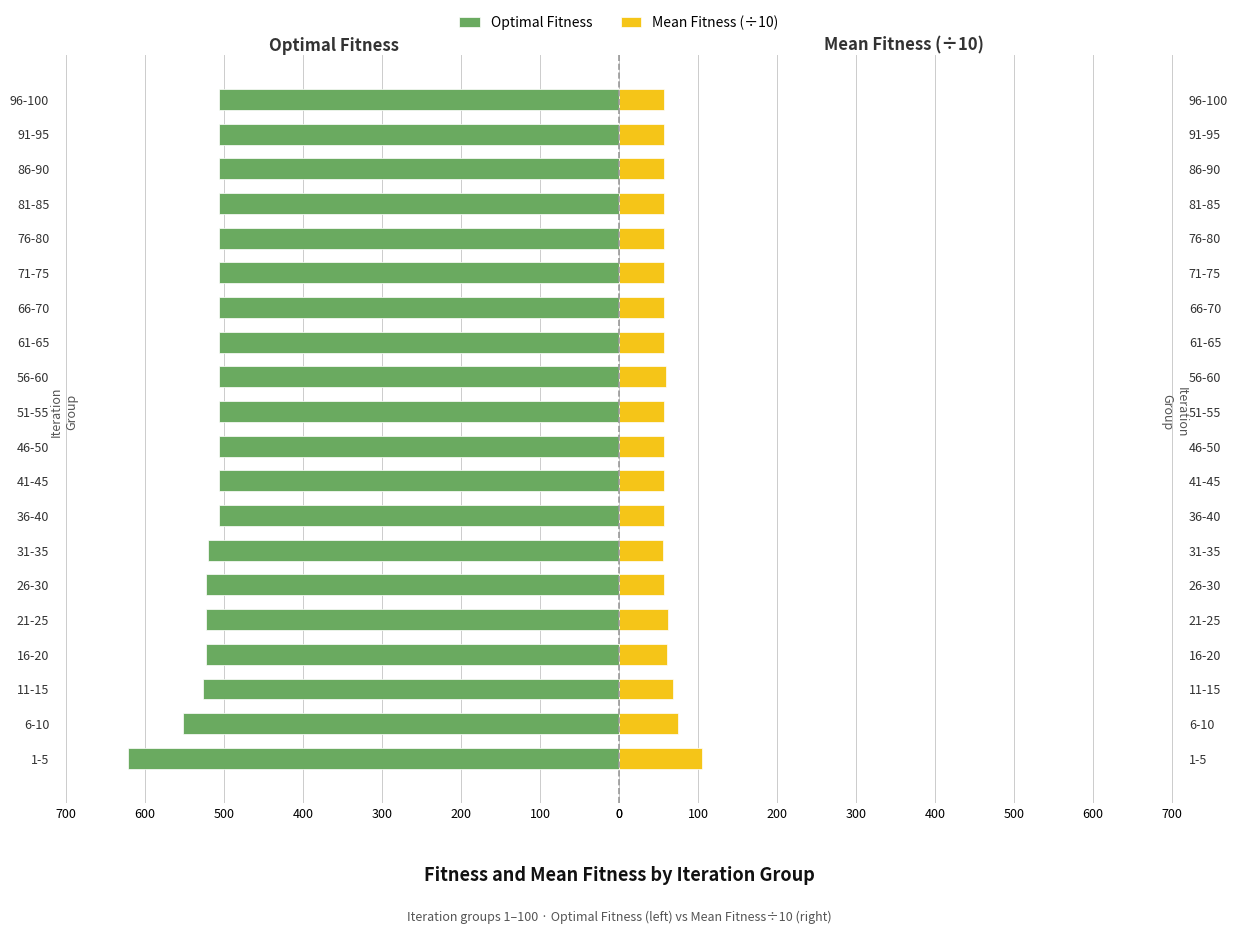

What are all the series names shown in the legend?

Optimal Fitness, Mean Fitness (÷10)